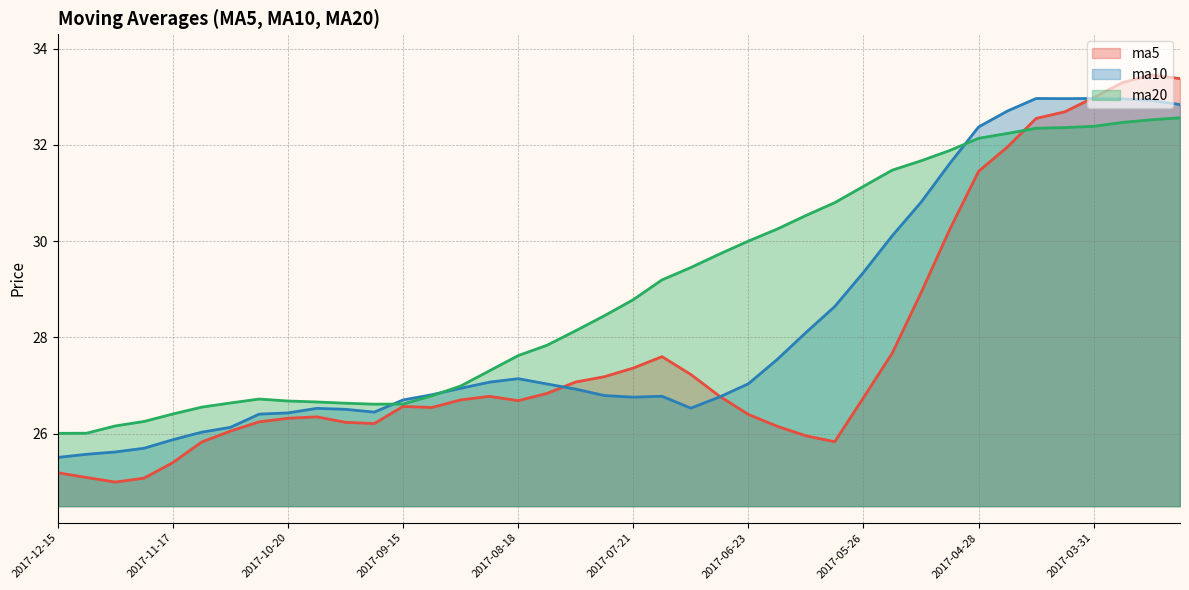

Reading right to left, list all the values displayed in this chart.

ma5: 2017-03-10=33.4	2017-03-17=33.5	2017-03-24=33.3	2017-03-31=33.0	2017-04-07=32.7	2017-04-14=32.5	2017-04-21=32.0	2017-04-28=31.4	2017-05-05=30.2	2017-05-12=28.9	2017-05-19=27.7	2017-05-26=26.7	2017-06-02=25.8	2017-06-09=26.0	2017-06-16=26.2	2017-06-23=26.4	2017-06-30=26.8	2017-07-07=27.2	2017-07-14=27.6	2017-07-21=27.4	2017-07-28=27.2	2017-08-04=27.1	2017-08-11=26.8	2017-08-18=26.7	2017-08-25=26.8	2017-09-01=26.7	2017-09-08=26.5	2017-09-15=26.6	2017-09-22=26.2	2017-09-29=26.2	2017-10-13=26.3	2017-10-20=26.3	2017-10-27=26.2	2017-11-03=26.1	2017-11-10=25.8	2017-11-17=25.4	2017-11-24=25.1	2017-12-01=25.0	2017-12-08=25.1	2017-12-15=25.2
ma10: 2017-03-10=32.8	2017-03-17=32.9	2017-03-24=33.0	2017-03-31=33.0	2017-04-07=33.0	2017-04-14=33.0	2017-04-21=32.7	2017-04-28=32.4	2017-05-05=31.6	2017-05-12=30.8	2017-05-19=30.1	2017-05-26=29.3	2017-06-02=28.6	2017-06-09=28.1	2017-06-16=27.5	2017-06-23=27.0	2017-06-30=26.8	2017-07-07=26.5	2017-07-14=26.8	2017-07-21=26.8	2017-07-28=26.8	2017-08-04=26.9	2017-08-11=27.0	2017-08-18=27.1	2017-08-25=27.1	2017-09-01=26.9	2017-09-08=26.8	2017-09-15=26.7	2017-09-22=26.4	2017-09-29=26.5	2017-10-13=26.5	2017-10-20=26.4	2017-10-27=26.4	2017-11-03=26.1	2017-11-10=26.0	2017-11-17=25.9	2017-11-24=25.7	2017-12-01=25.6	2017-12-08=25.6	2017-12-15=25.5
ma20: 2017-03-10=32.6	2017-03-17=32.5	2017-03-24=32.5	2017-03-31=32.4	2017-04-07=32.4	2017-04-14=32.3	2017-04-21=32.2	2017-04-28=32.1	2017-05-05=31.9	2017-05-12=31.7	2017-05-19=31.5	2017-05-26=31.1	2017-06-02=30.8	2017-06-09=30.5	2017-06-16=30.2	2017-06-23=30.0	2017-06-30=29.7	2017-07-07=29.4	2017-07-14=29.2	2017-07-21=28.8	2017-07-28=28.4	2017-08-04=28.1	2017-08-11=27.8	2017-08-18=27.6	2017-08-25=27.3	2017-09-01=27.0	2017-09-08=26.8	2017-09-15=26.6	2017-09-22=26.6	2017-09-29=26.6	2017-10-13=26.7	2017-10-20=26.7	2017-10-27=26.7	2017-11-03=26.6	2017-11-10=26.5	2017-11-17=26.4	2017-11-24=26.3	2017-12-01=26.2	2017-12-08=26.0	2017-12-15=26.0